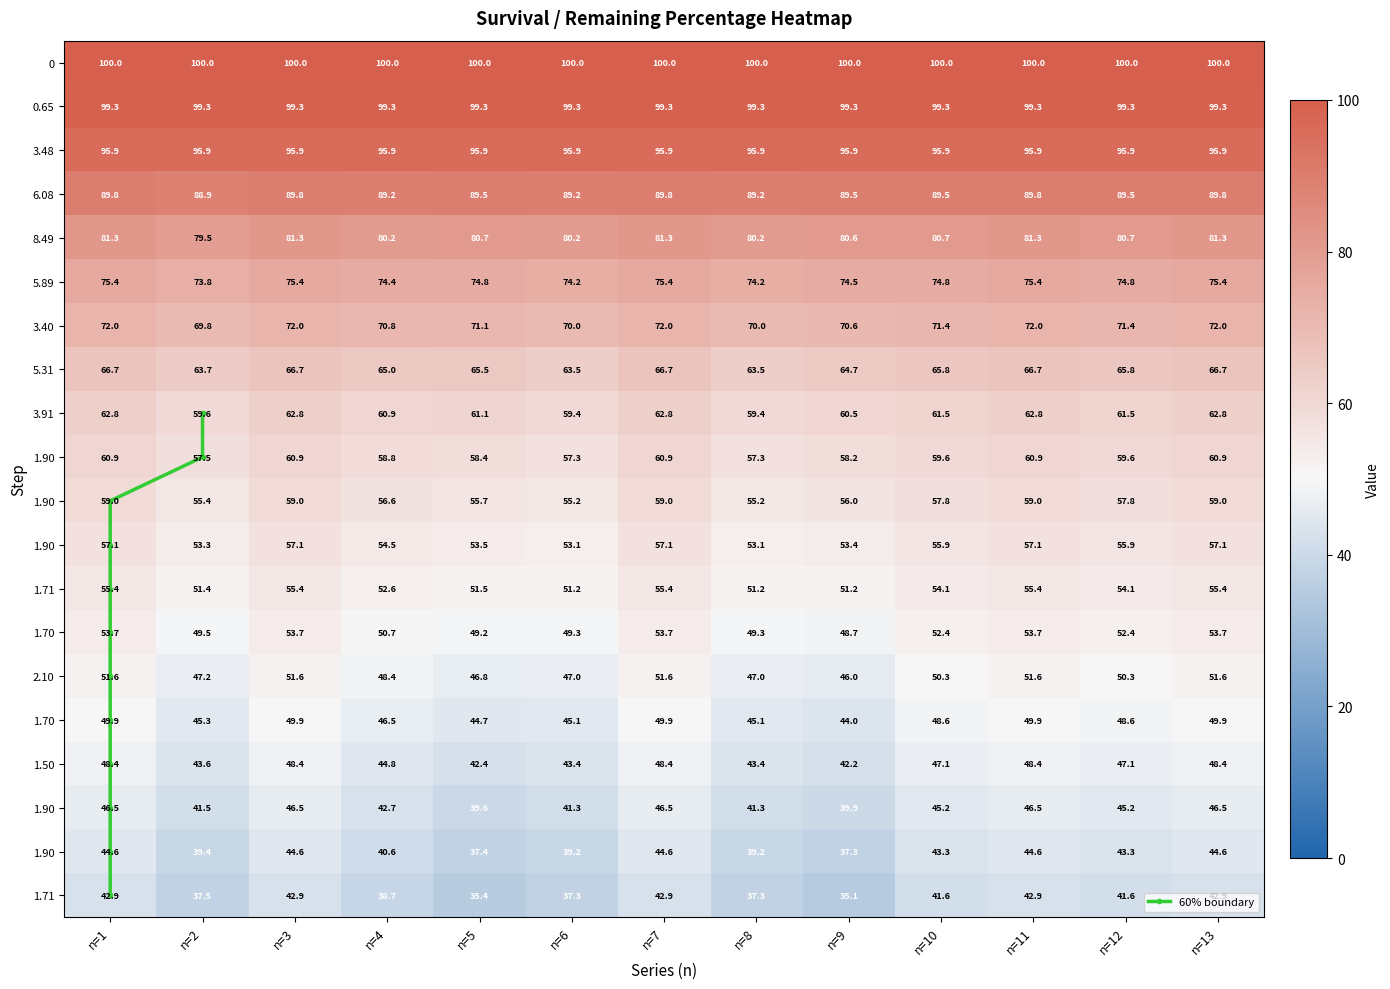

Reading left to right, transcribe all the data shown in this chart.

n=1: 0=100.0	1=99.3	2=95.9	3=89.8	4=81.3	5=75.4	6=72.0	7=66.7	8=62.8	9=60.9	10=59.0	11=57.1	12=55.4	13=53.7	14=51.6	15=49.9	16=48.4	17=46.5	18=44.6	19=42.9
n=2: 0=100.0	1=99.3	2=95.9	3=88.9	4=79.5	5=73.8	6=69.8	7=63.7	8=59.6	9=57.5	10=55.4	11=53.3	12=51.4	13=49.5	14=47.2	15=45.3	16=43.6	17=41.5	18=39.4	19=37.5
n=3: 0=100.0	1=99.3	2=95.9	3=89.8	4=81.3	5=75.4	6=72.0	7=66.7	8=62.8	9=60.9	10=59.0	11=57.1	12=55.4	13=53.7	14=51.6	15=49.9	16=48.4	17=46.5	18=44.6	19=42.9
n=4: 0=100.0	1=99.3	2=95.9	3=89.2	4=80.2	5=74.4	6=70.8	7=65.0	8=60.9	9=58.8	10=56.6	11=54.5	12=52.6	13=50.7	14=48.4	15=46.5	16=44.8	17=42.7	18=40.6	19=38.7
n=5: 0=100.0	1=99.3	2=95.9	3=89.5	4=80.7	5=74.8	6=71.1	7=65.5	8=61.1	9=58.4	10=55.7	11=53.5	12=51.5	13=49.2	14=46.8	15=44.7	16=42.4	17=39.6	18=37.4	19=35.4
n=6: 0=100.0	1=99.3	2=95.9	3=89.2	4=80.2	5=74.2	6=70.0	7=63.5	8=59.4	9=57.3	10=55.2	11=53.1	12=51.2	13=49.3	14=47.0	15=45.1	16=43.4	17=41.3	18=39.2	19=37.3
n=7: 0=100.0	1=99.3	2=95.9	3=89.8	4=81.3	5=75.4	6=72.0	7=66.7	8=62.8	9=60.9	10=59.0	11=57.1	12=55.4	13=53.7	14=51.6	15=49.9	16=48.4	17=46.5	18=44.6	19=42.9
n=8: 0=100.0	1=99.3	2=95.9	3=89.2	4=80.2	5=74.2	6=70.0	7=63.5	8=59.4	9=57.3	10=55.2	11=53.1	12=51.2	13=49.3	14=47.0	15=45.1	16=43.4	17=41.3	18=39.2	19=37.3
n=9: 0=100.0	1=99.3	2=95.9	3=89.5	4=80.6	5=74.5	6=70.6	7=64.7	8=60.5	9=58.2	10=56.0	11=53.4	12=51.2	13=48.7	14=46.0	15=44.0	16=42.2	17=39.9	18=37.3	19=35.1
n=10: 0=100.0	1=99.3	2=95.9	3=89.5	4=80.7	5=74.8	6=71.4	7=65.8	8=61.5	9=59.6	10=57.8	11=55.9	12=54.1	13=52.4	14=50.3	15=48.6	16=47.1	17=45.2	18=43.3	19=41.6
n=11: 0=100.0	1=99.3	2=95.9	3=89.8	4=81.3	5=75.4	6=72.0	7=66.7	8=62.8	9=60.9	10=59.0	11=57.1	12=55.4	13=53.7	14=51.6	15=49.9	16=48.4	17=46.5	18=44.6	19=42.9
n=12: 0=100.0	1=99.3	2=95.9	3=89.5	4=80.7	5=74.8	6=71.4	7=65.8	8=61.5	9=59.6	10=57.8	11=55.9	12=54.1	13=52.4	14=50.3	15=48.6	16=47.1	17=45.2	18=43.3	19=41.6
n=13: 0=100.0	1=99.3	2=95.9	3=89.8	4=81.3	5=75.4	6=72.0	7=66.7	8=62.8	9=60.9	10=59.0	11=57.1	12=55.4	13=53.7	14=51.6	15=49.9	16=48.4	17=46.5	18=44.6	19=42.9